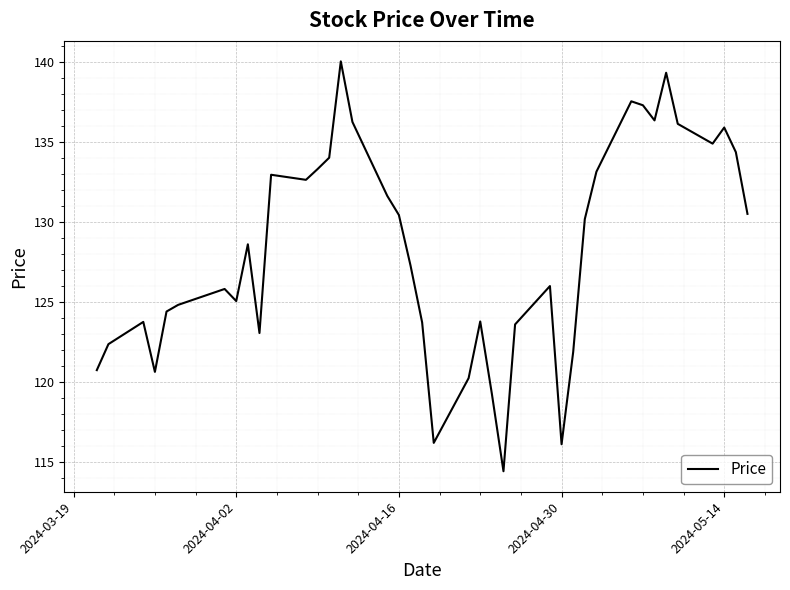

What is the maximum value shown in the chart?

140.0